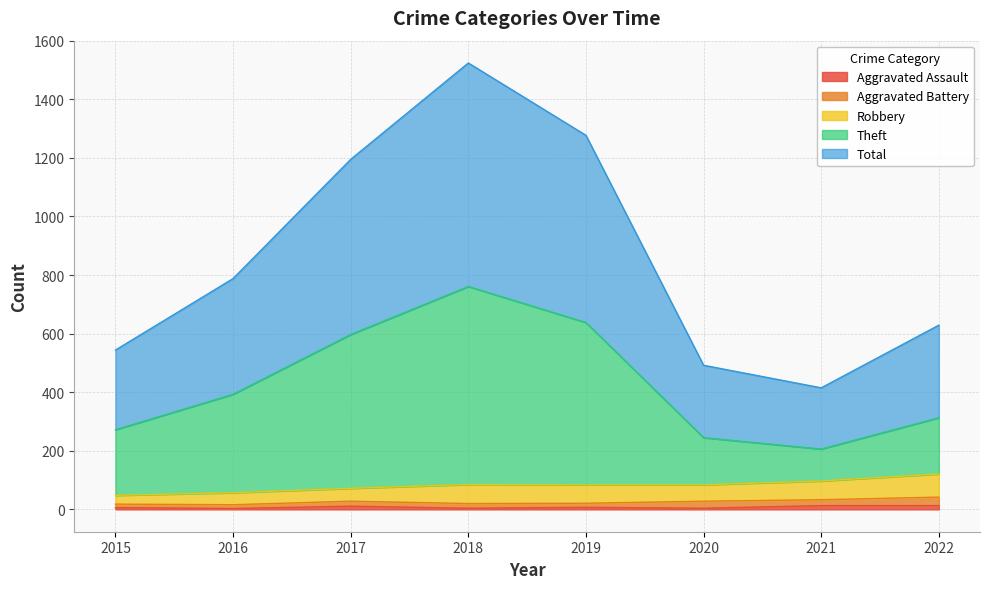

What is the difference between the highest and lowest values at 2015?

538